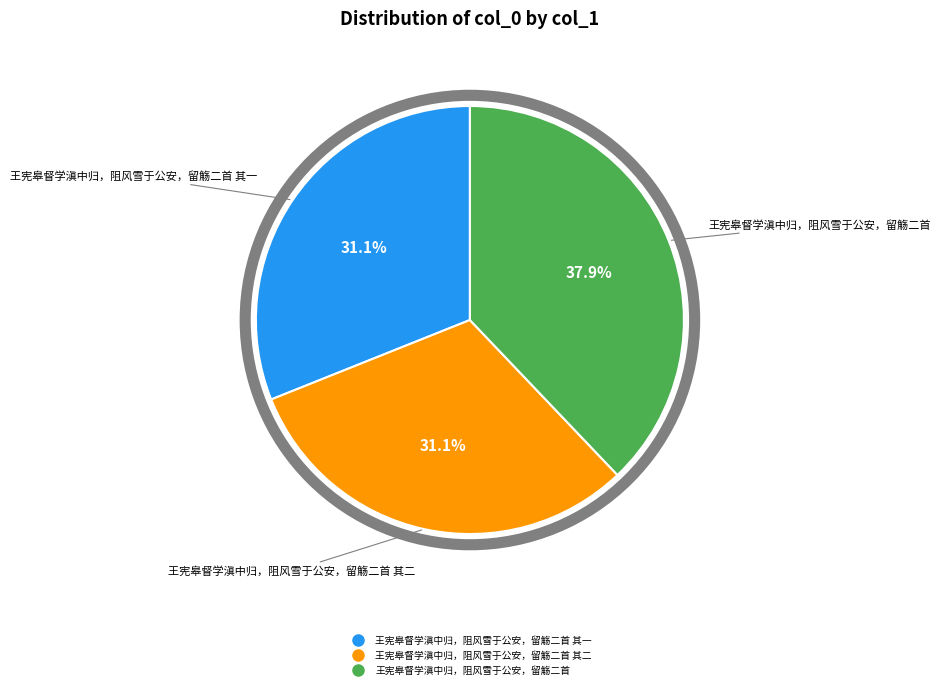

Is there a majority slice in this chart?

No